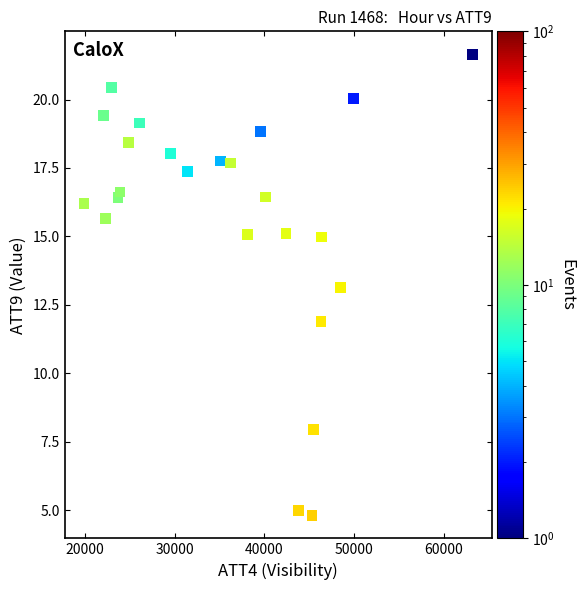

What is the range of Y values (max minus min)?

16.8